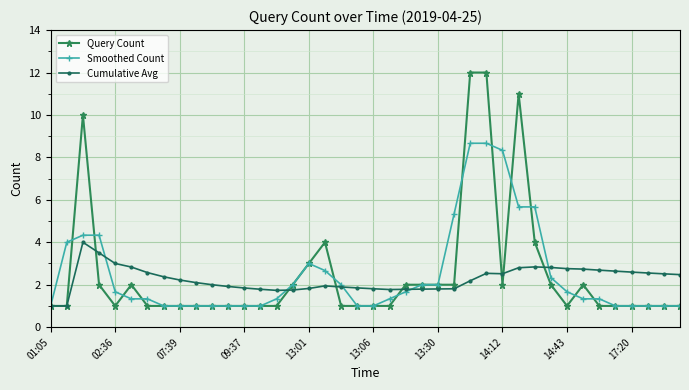

Which series has the largest range (max minus min)?

Query Count